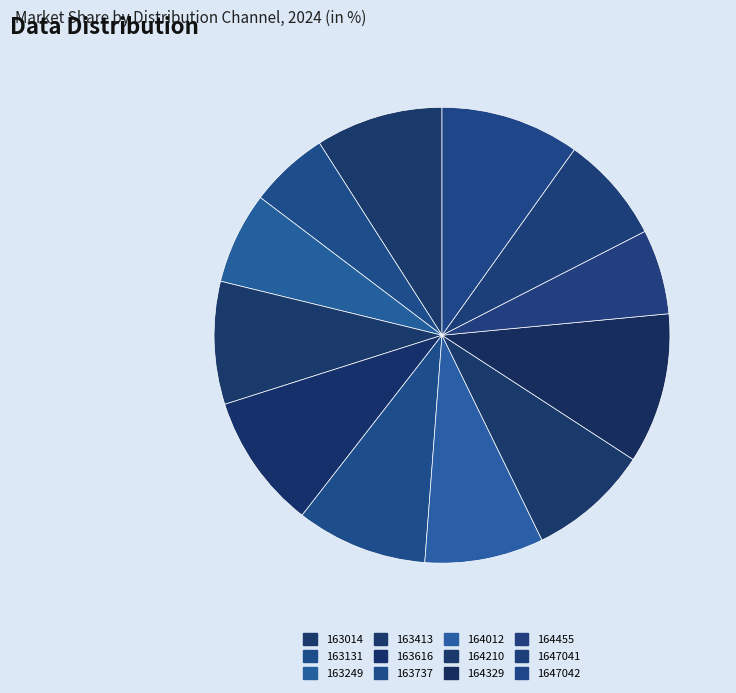

To the nearest percent, what percentage of the pie is 163616?

10%